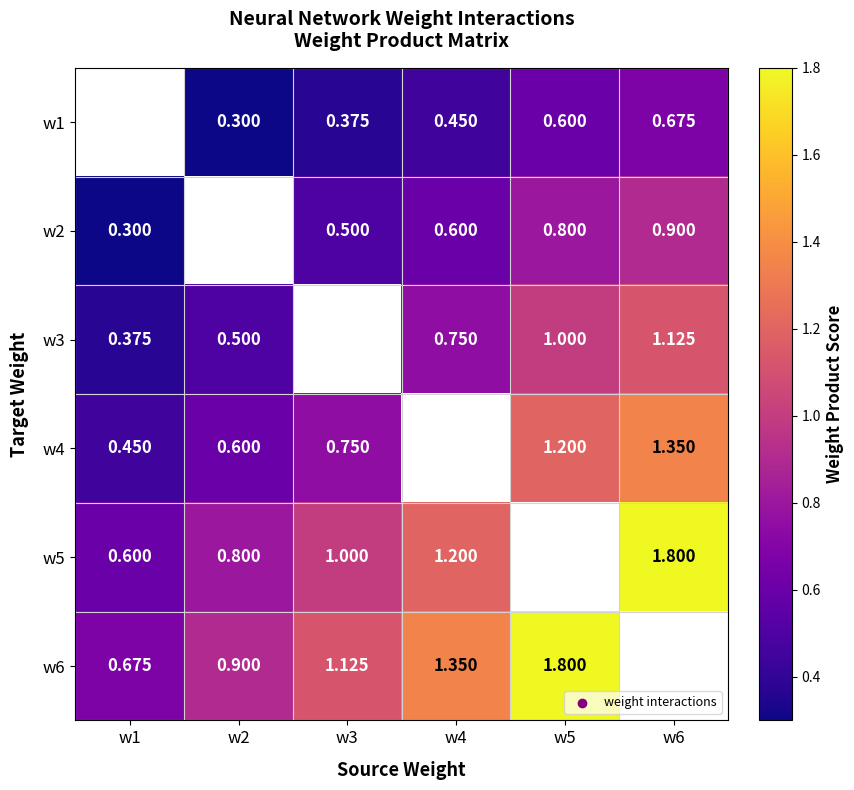

Is the value of w2 at w3 greater than the value of w1 at w4?

Yes